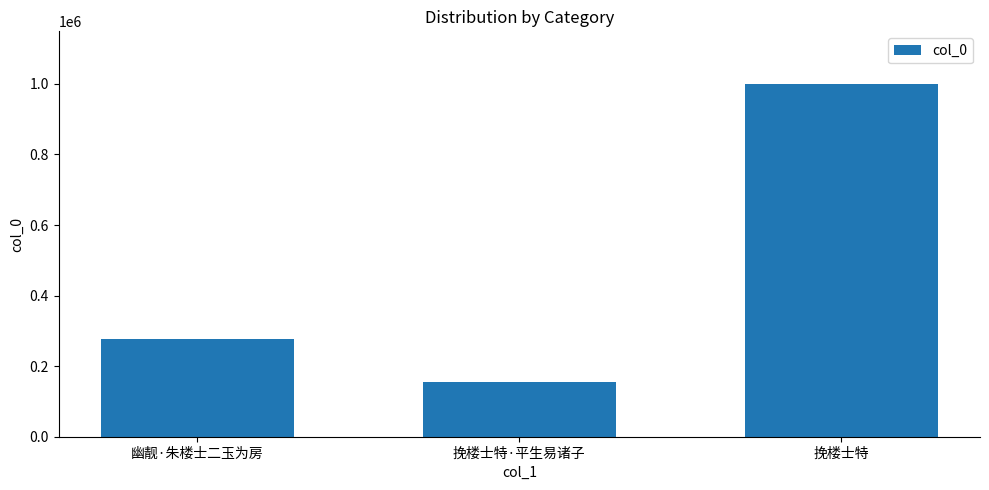

What is the label of the 1st bar from the left?

幽靓·朱楼士二玉为房